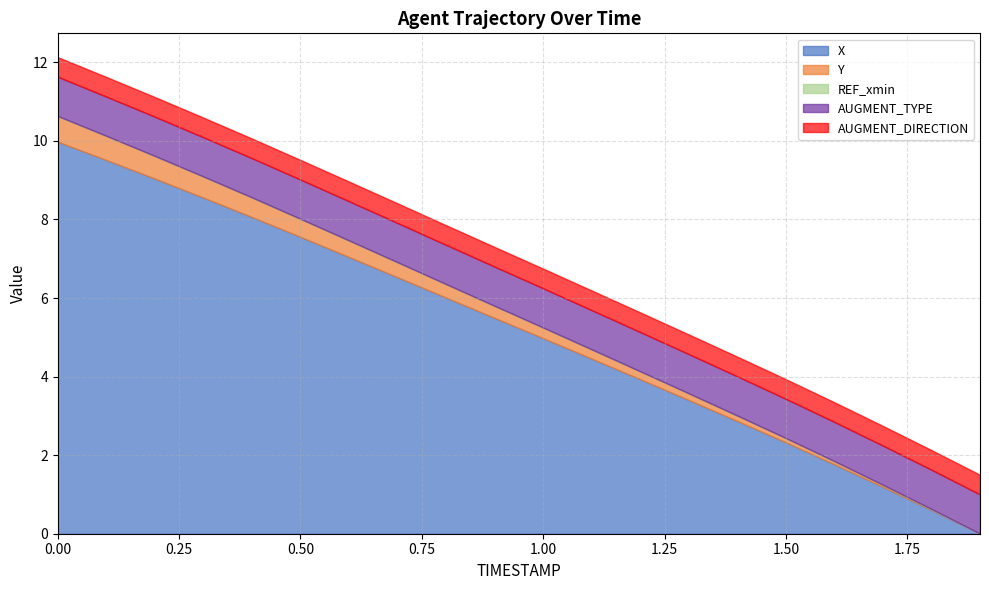

What is the highest value of the X series?

10.0